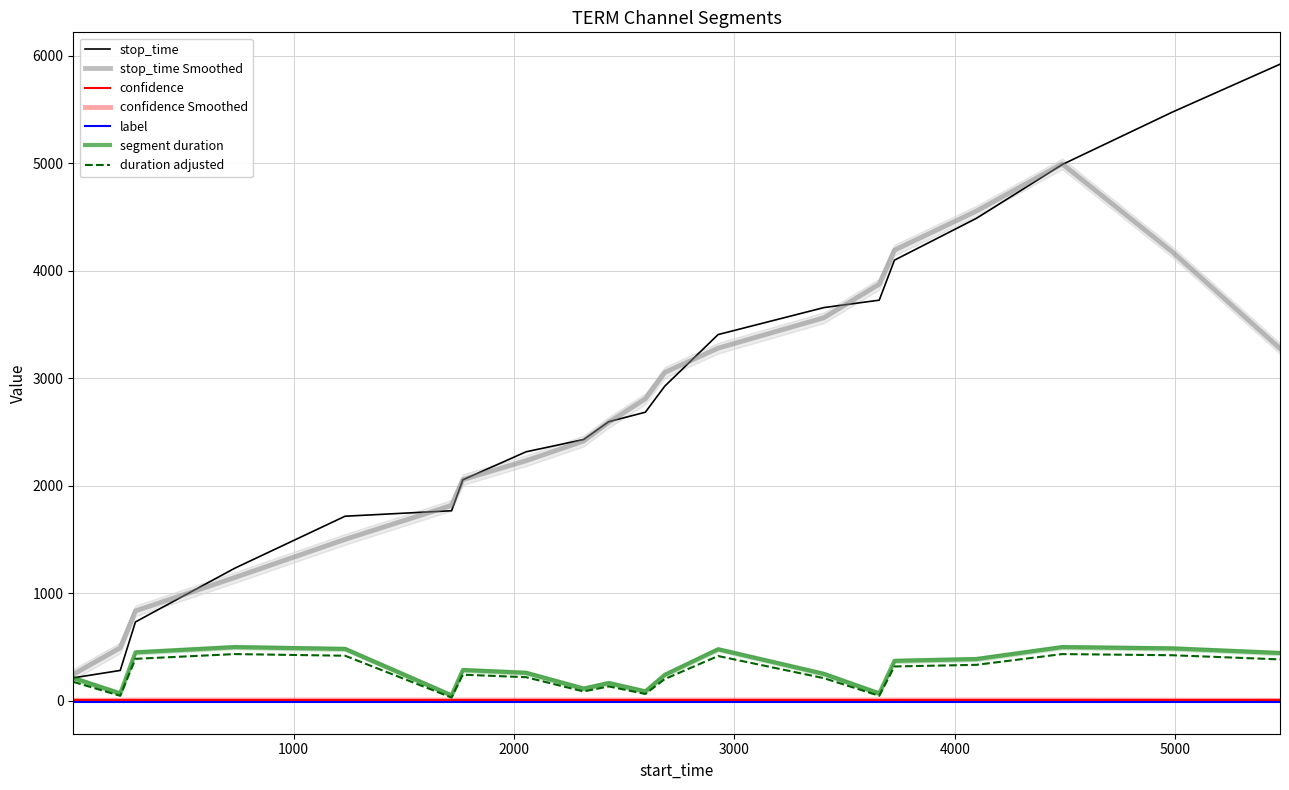

Which series has the largest total across all categories?

stop_time